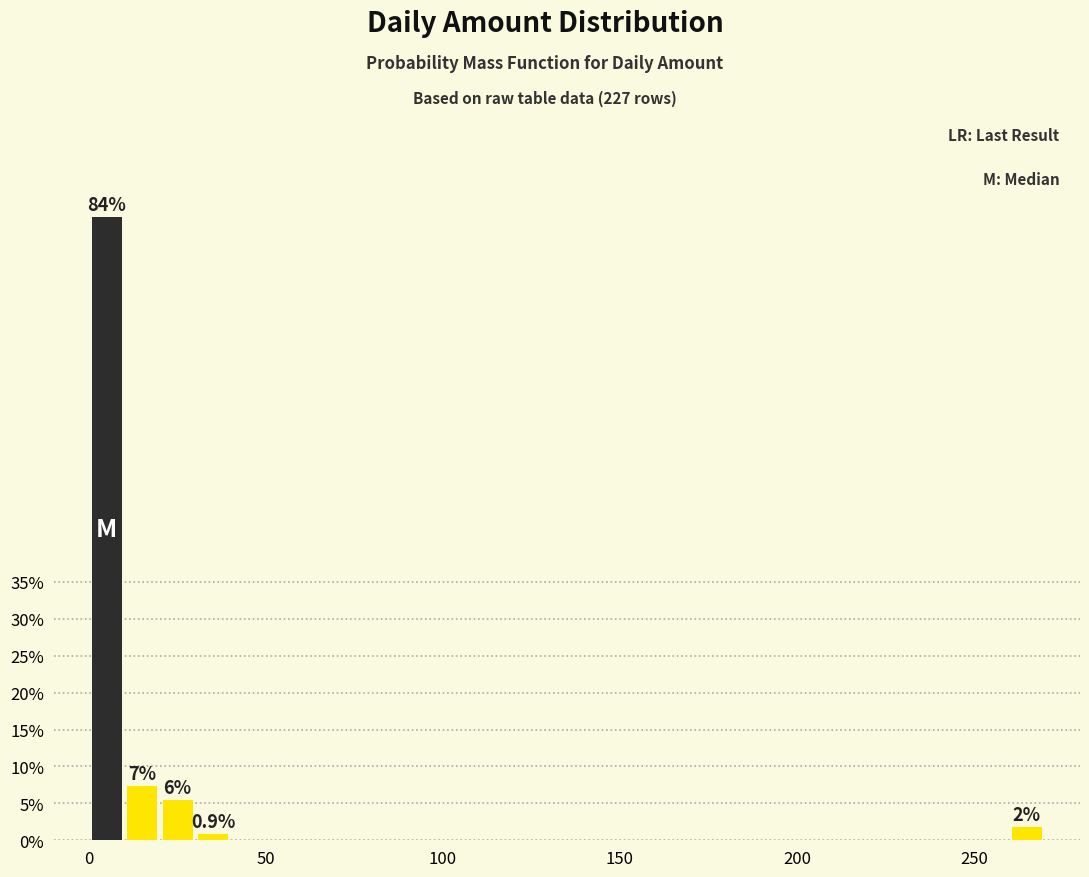

Around what value on the x-axis is the tallest bar? Give the approximate position of its centre, as read against the axis.

5